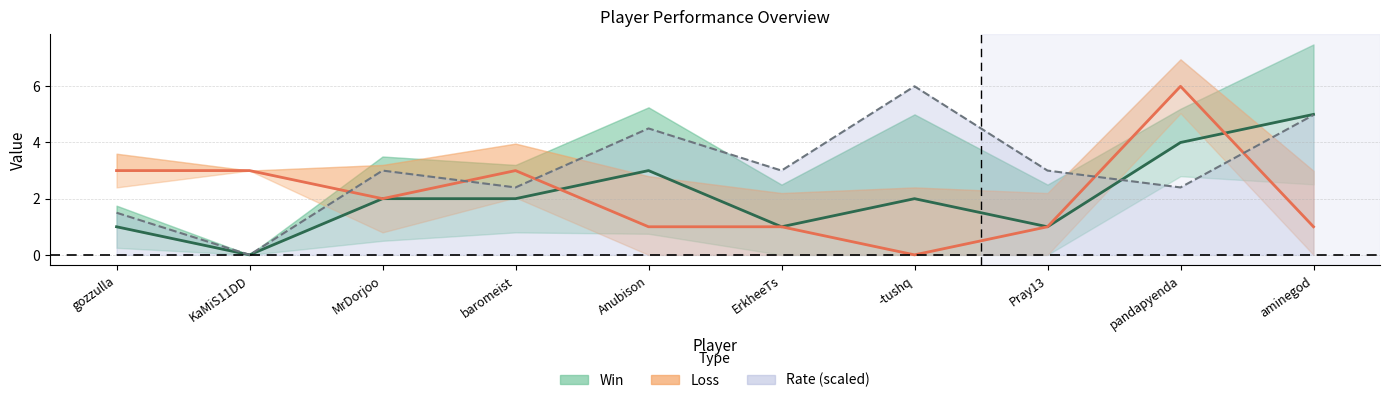

True or false: Win and Rate (scaled) cross at least once.

True